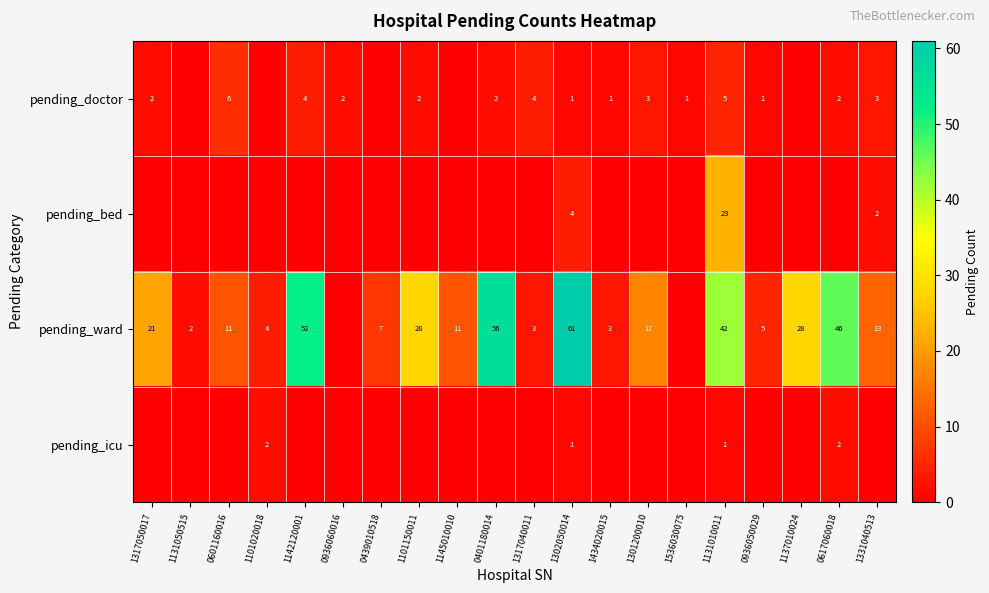

Is it true that pending_doctor equals 5 at 1331040513?

False